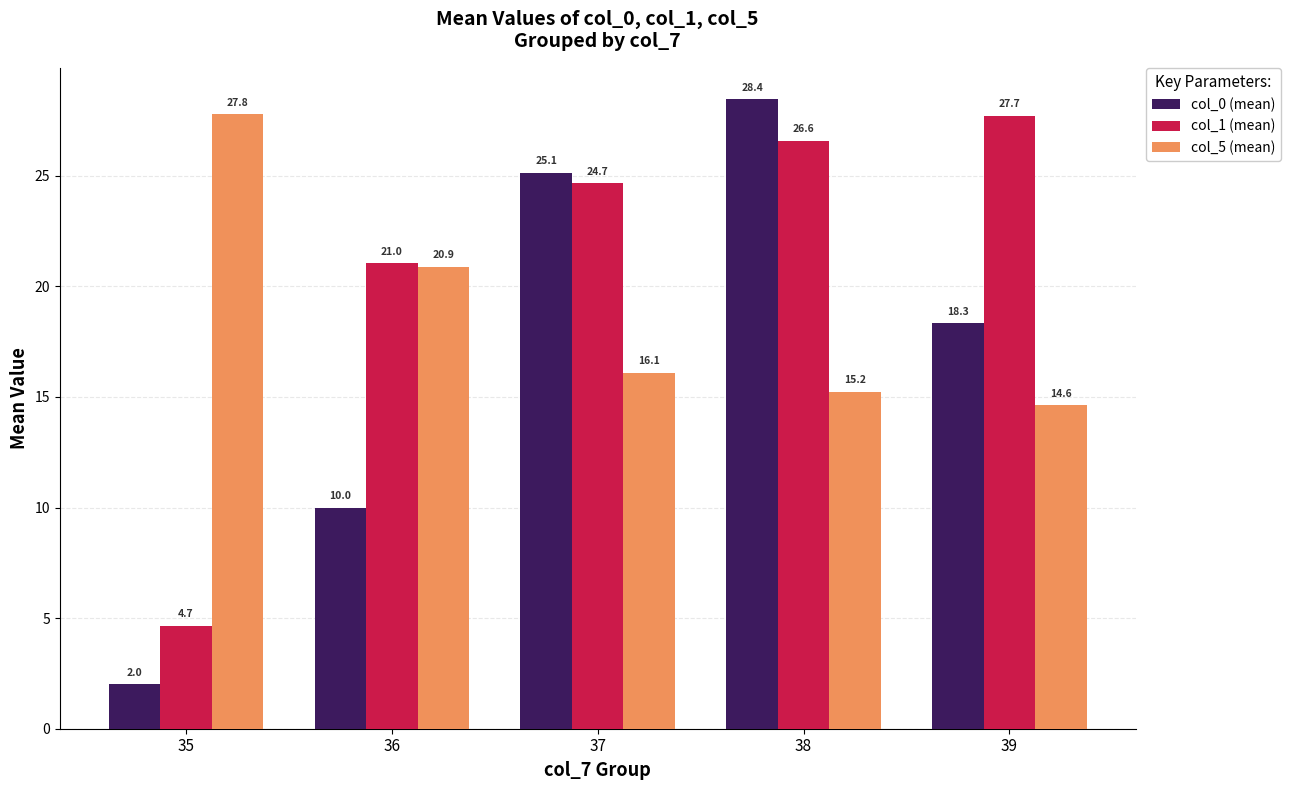

Are the bars horizontal?

No